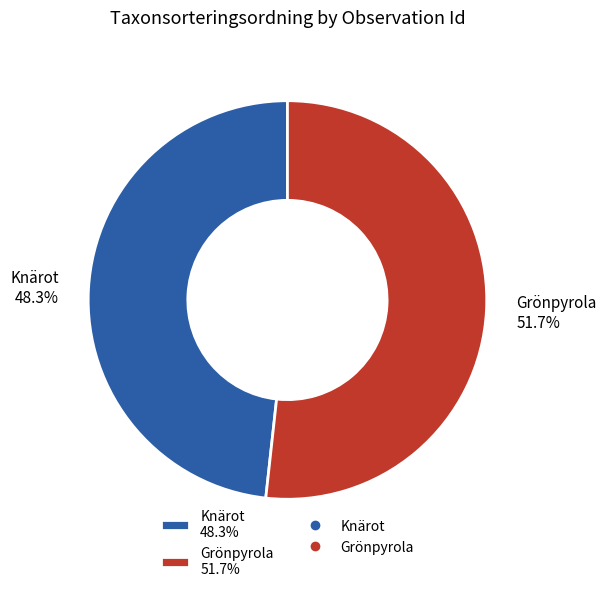

Approximately how many times larger is the value at Grönpyrola 51.7% compared to Knärot 48.3%?

1.1